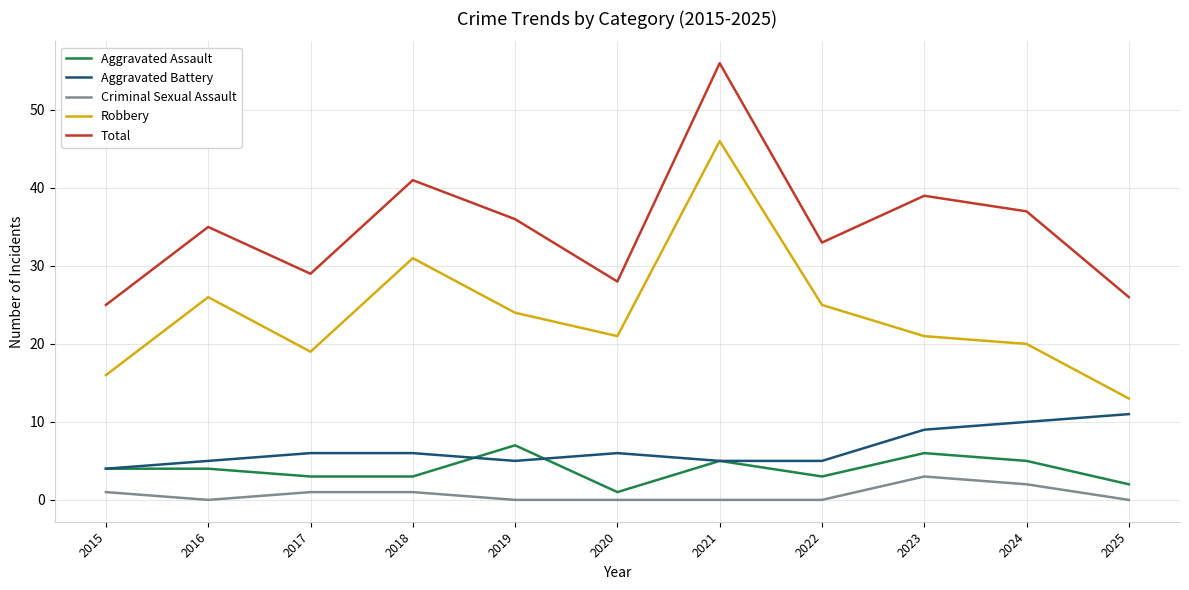

What is the spread (max minus min) of values at 2018?

40